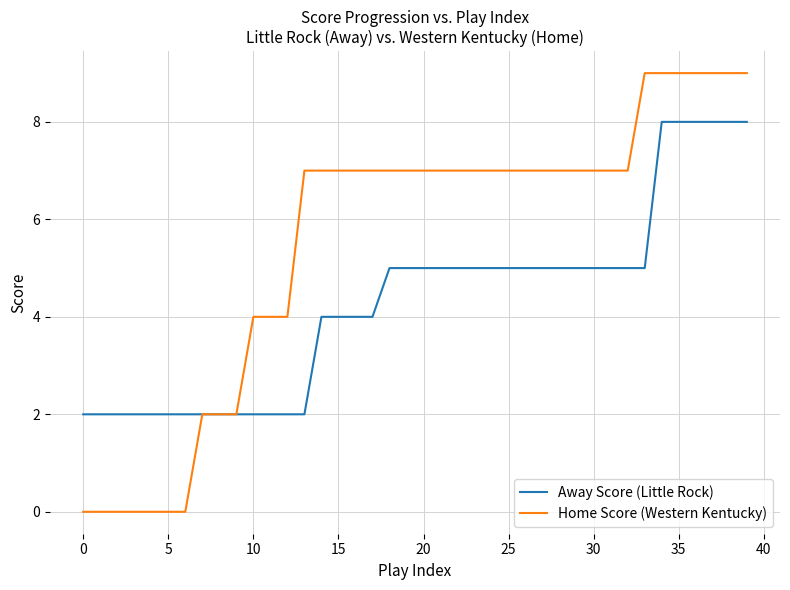

What is the highest value of the Away Score (Little Rock) series?

8